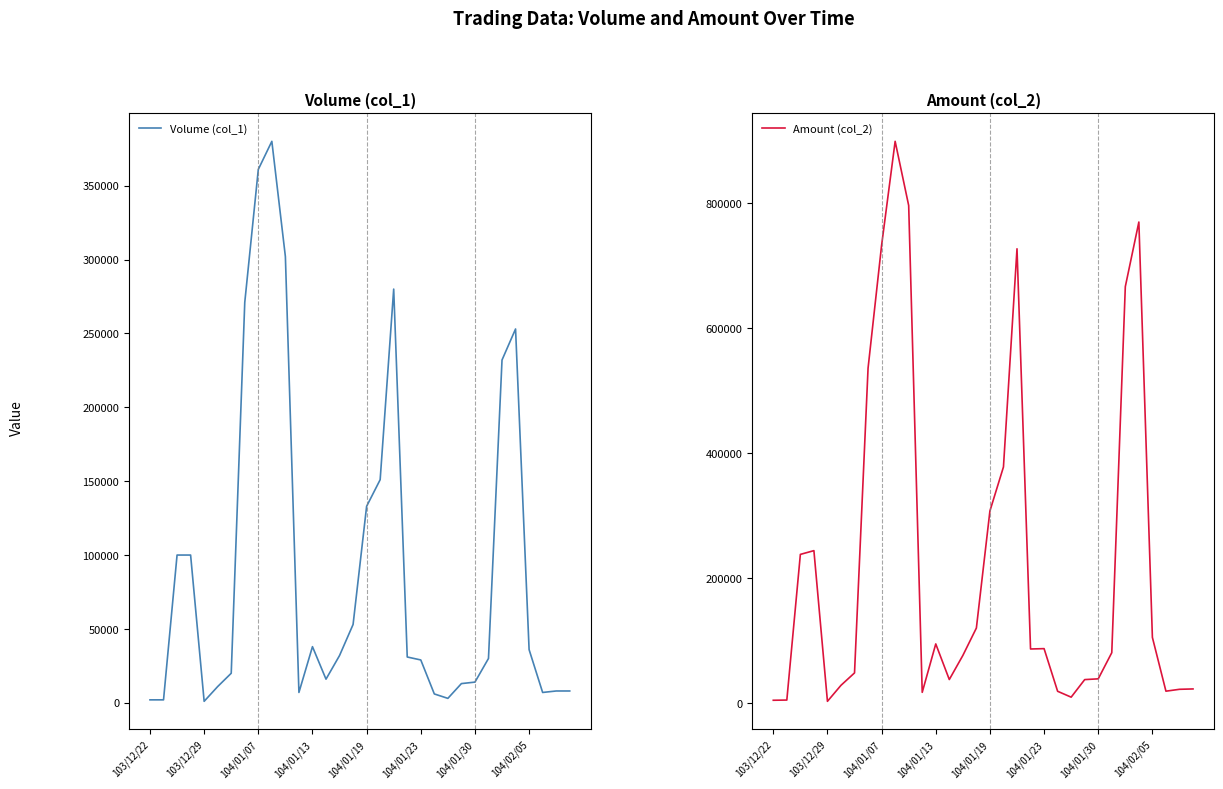

Reading left to right, what are all the values shown in this chart?

Volume (col_1): 2000	2000	100000	100000	1000	11000	20000	271000	361000	380000	302000	7000	38000	16000	32000	53000	133000	151000	280000	31000	29000	6000	3000	13000	14000	30000	232000	253000	36000	7000	8000	8000
Amount (col_2): 4400	4720	238000	244000	2690	28330	48200	536240	733040	899500	796700	17080	94620	37590	76110	120040	307570	378010	727420	86510	87070	18780	9360	37480	38710	80600	666790	770250	105060	18950	21950	22520